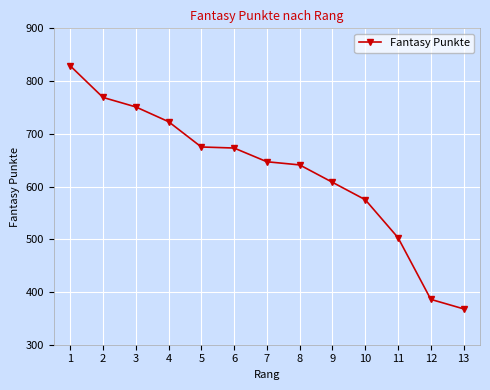

What is the average value?

627